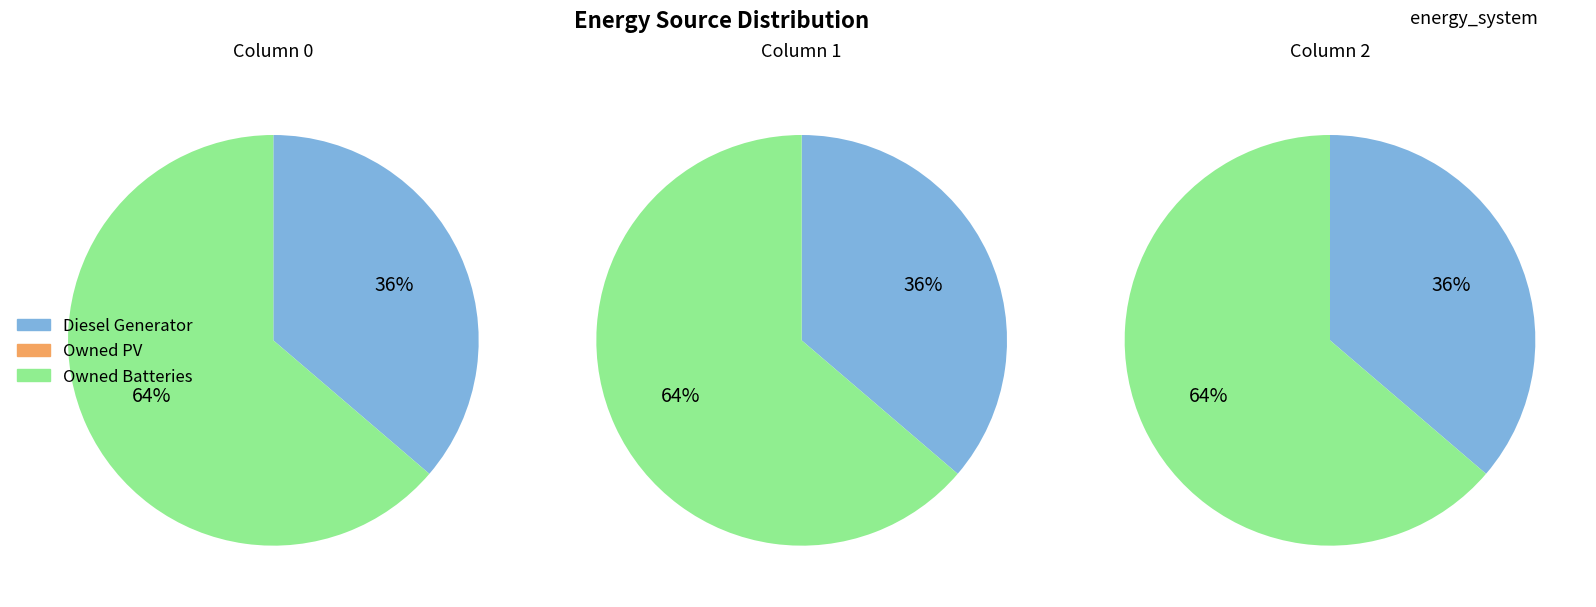

The 0 slice represents 33% of the pie. True or false?

True